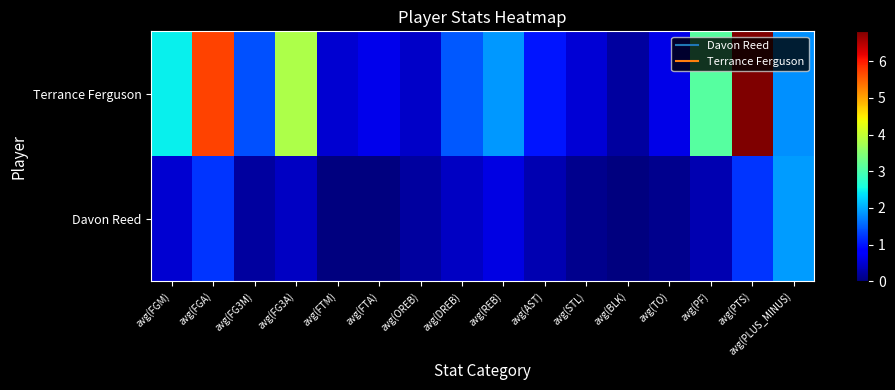

At which category is the sum across all series the highest?

avg(PTS)